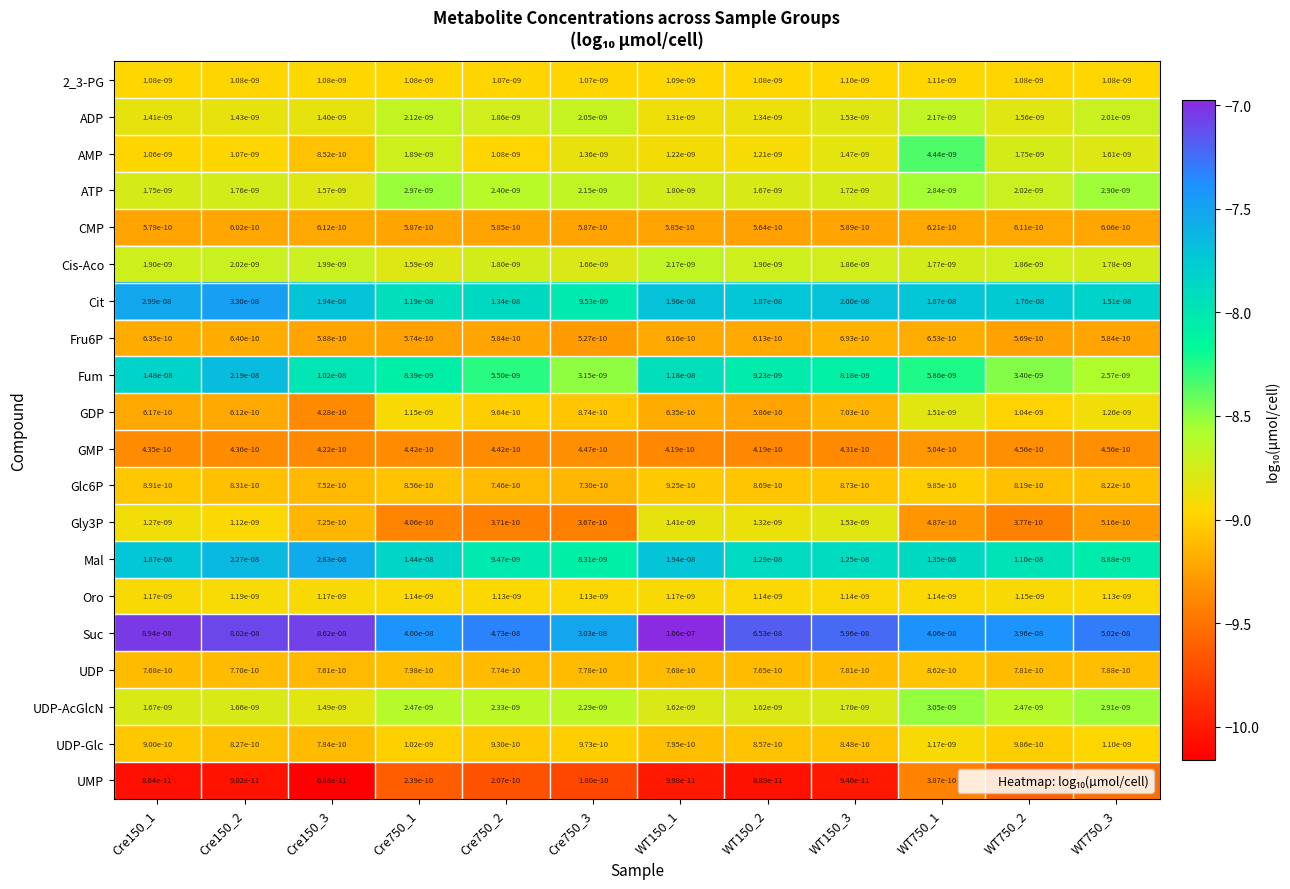

Which series has the largest total across all categories?

Suc